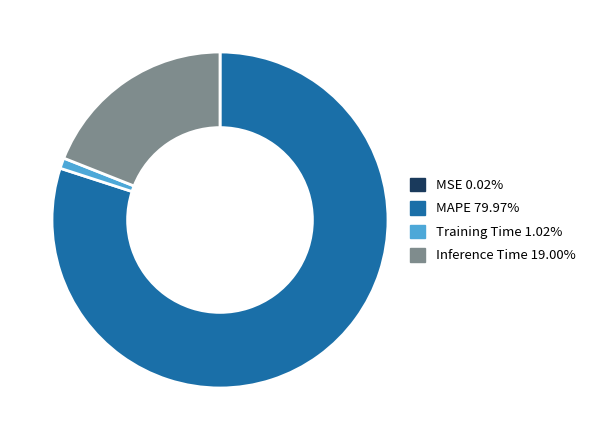

What is the largest slice in the pie chart?

MAPE